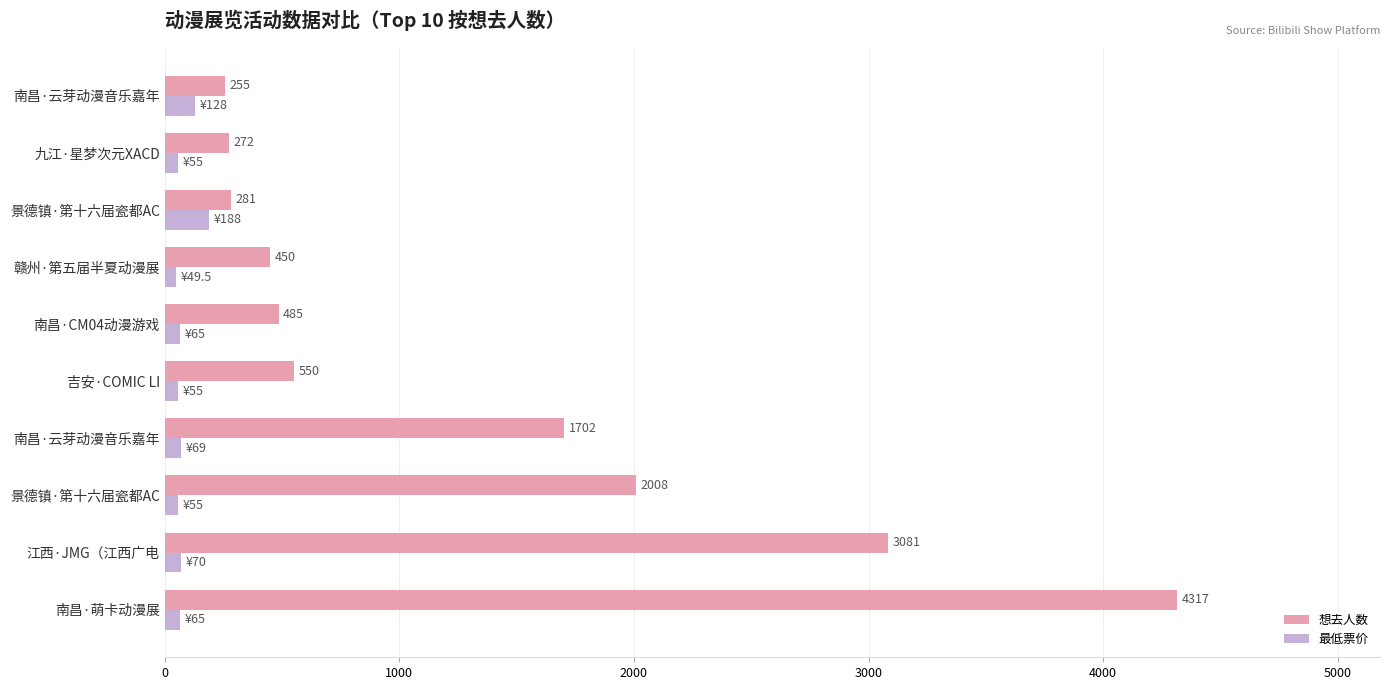

At how many categories does at least one series exceed 3267?

1